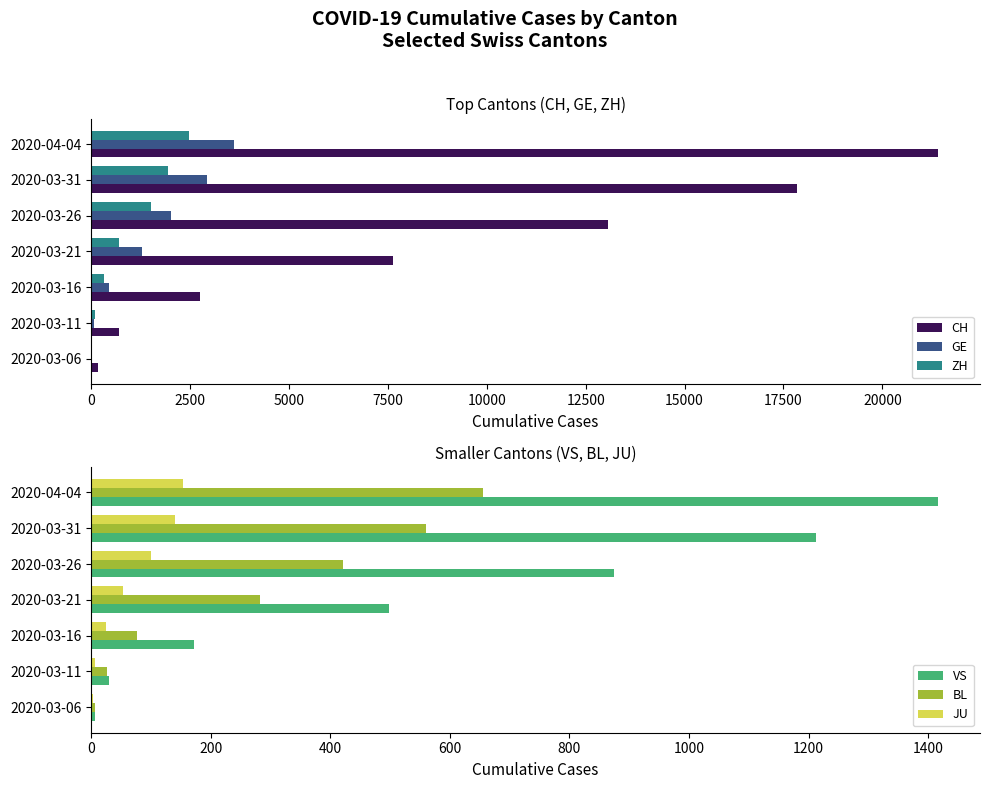

What is the lowest value of the CH series?

182